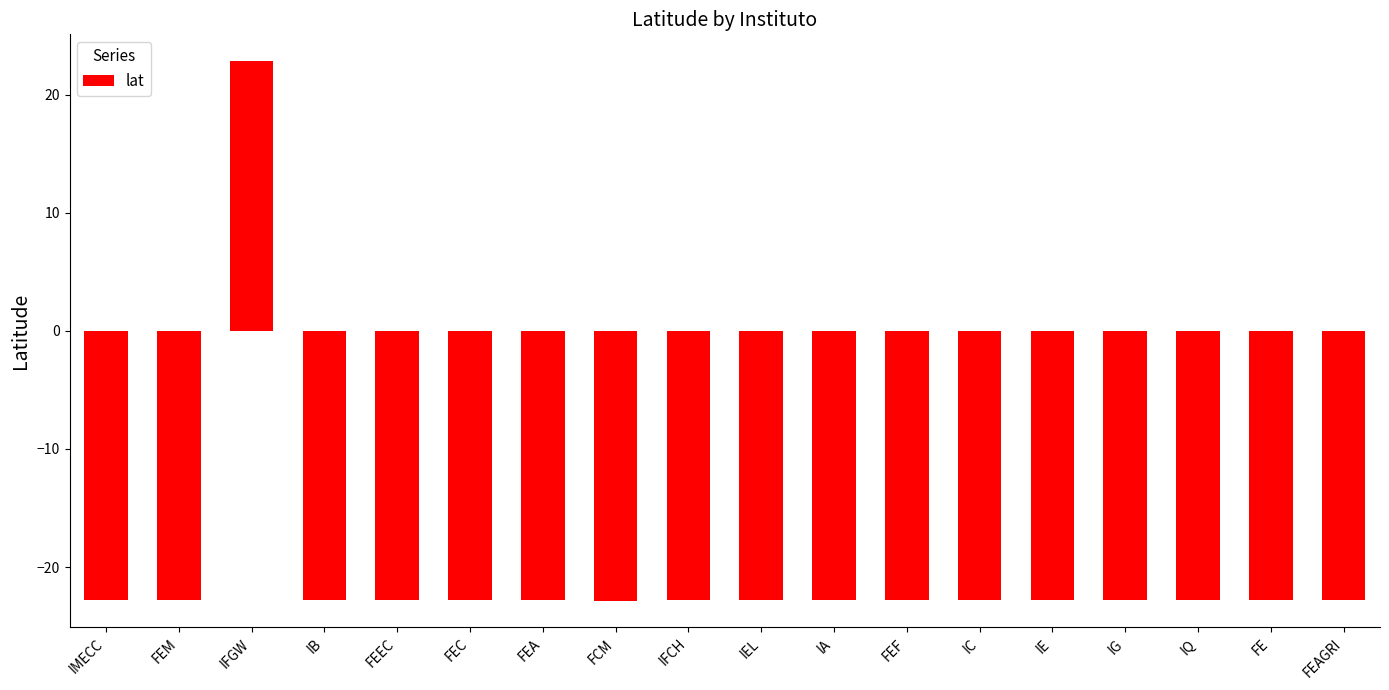

Between IFGW and IA, which is larger?

IFGW